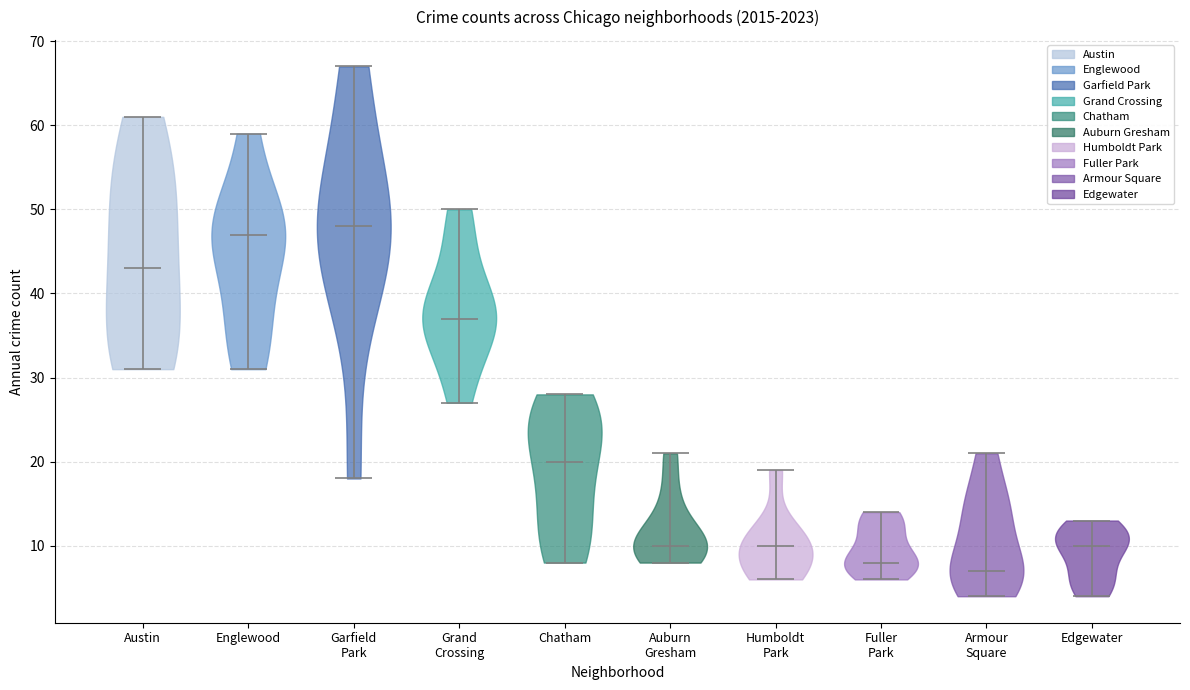

Which violin has the highest median line?

Garfield Park